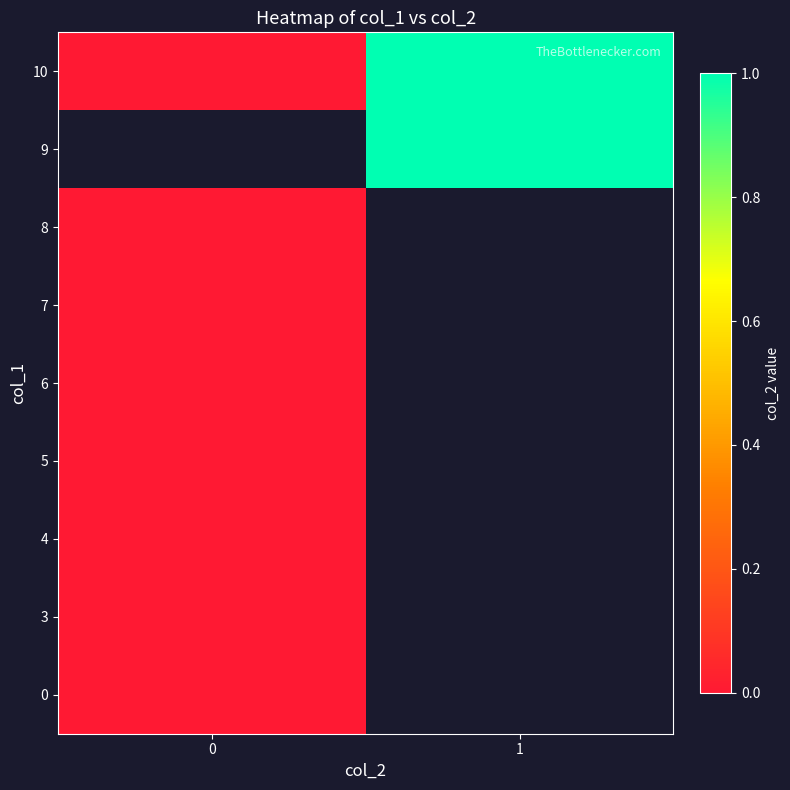

The value of row_8 at 1 is 1.5. True or false?

False